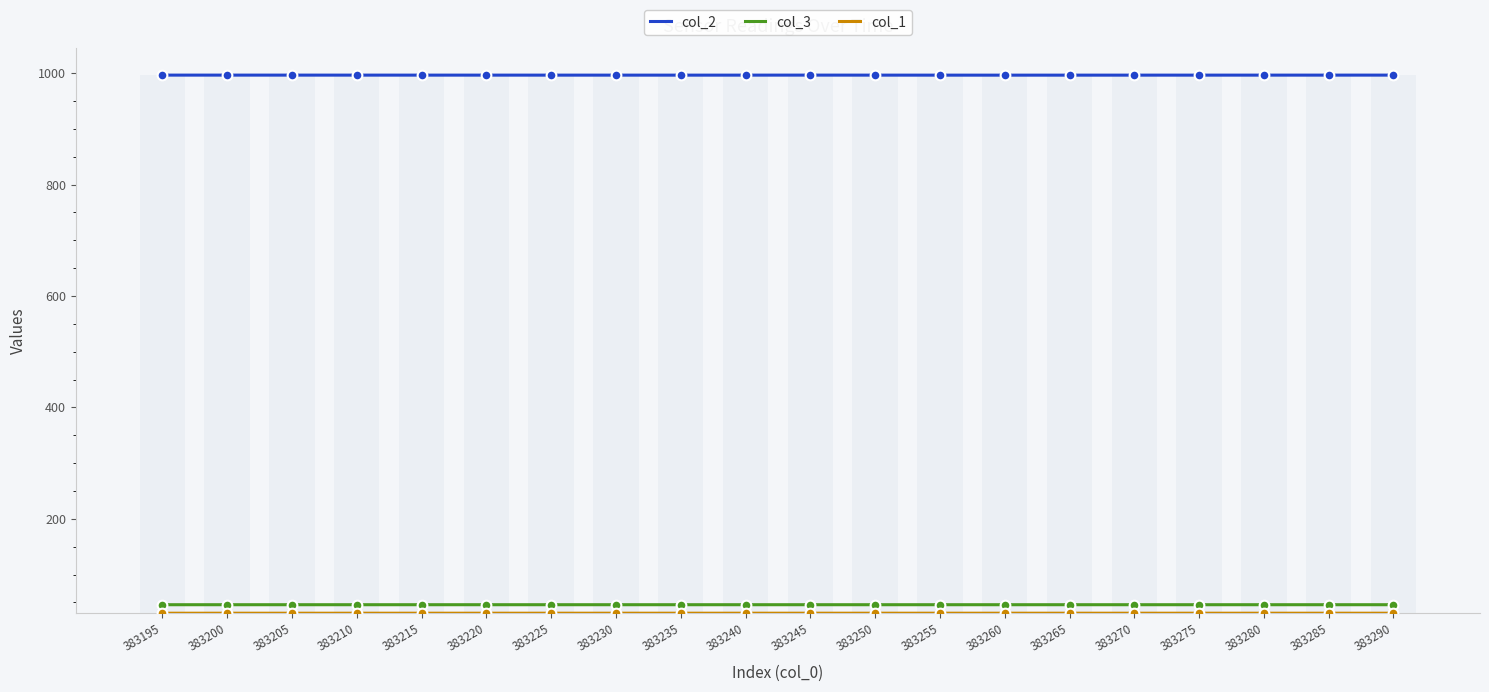

What is the difference between the maximum and minimum values in the col_2 series?

0.2